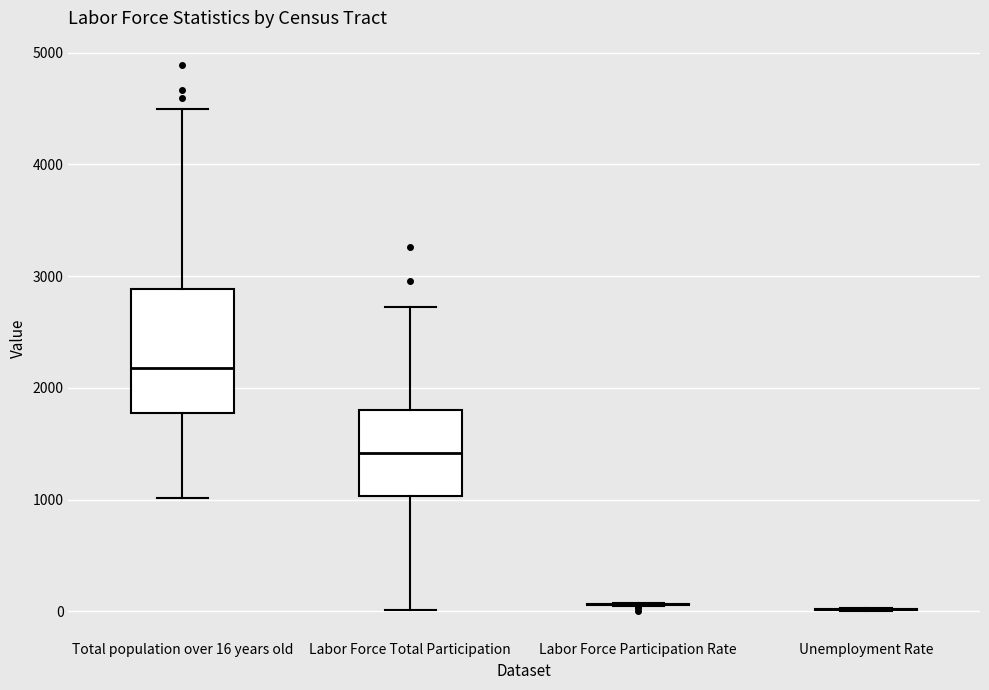

Where is the upper edge of the box for Total population over 16 years old on the y-axis? The values are not printed on the chart, so give them approximately, as read against the axis.

2900